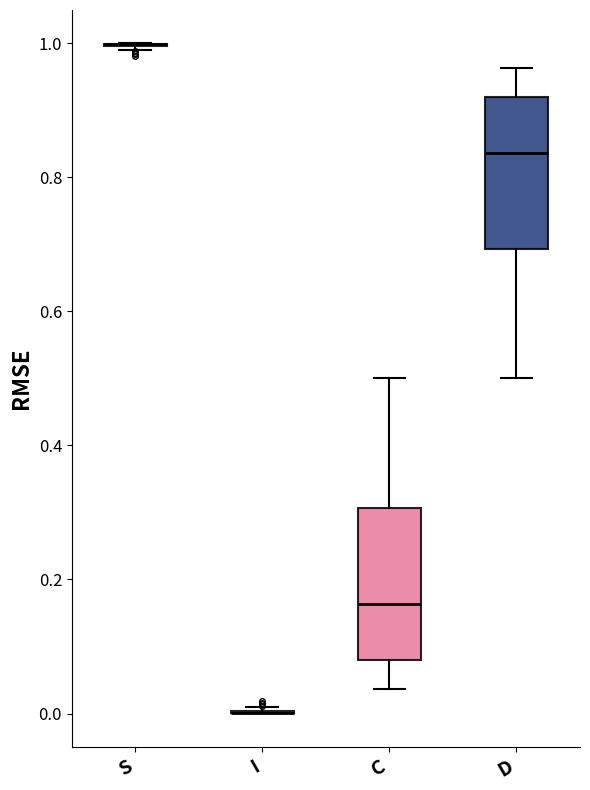

Reading left to right, transcribe this box plot: for each box, give where its median line is, the range the box spans, and where its two whiskers end, as read against the y-axis. The values are not printed on the chart, so give them approximately, as read against the axis.

S: box collapsed to a line at 1.00, whiskers 0.98 to 1.00
I: box collapsed to a line at 0.00, whiskers 0.00 to 0.02
C: median 0.16, box 0.08 to 0.30, whiskers 0.04 to 0.50
D: median 0.84, box 0.70 to 0.92, whiskers 0.50 to 0.96